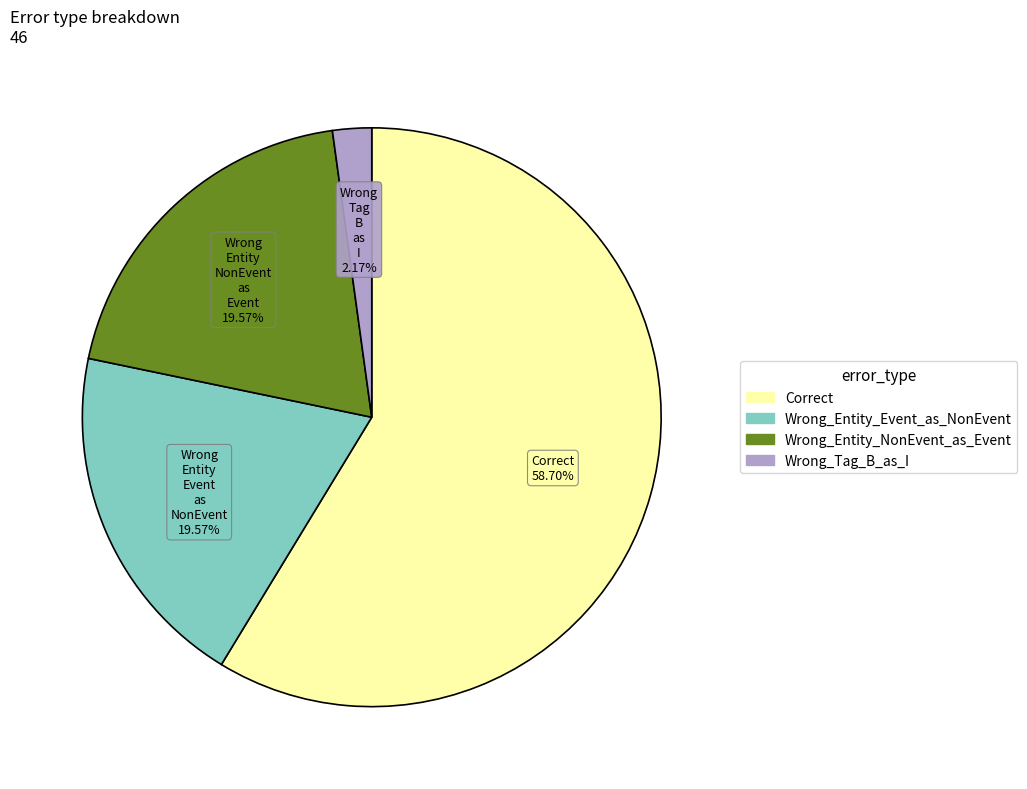

Is it true that Wrong_Tag_B_as_I is 2% of the pie?

True